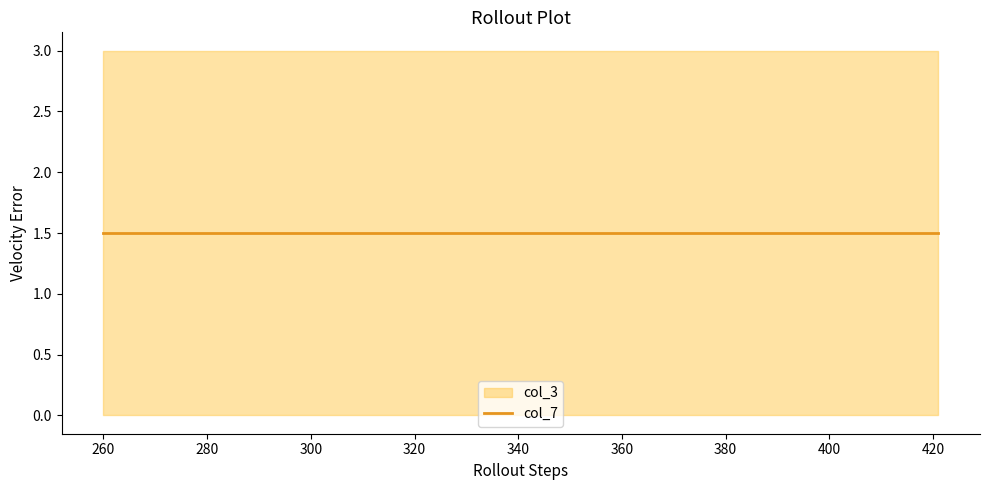

How many lines are shown in the chart?

2